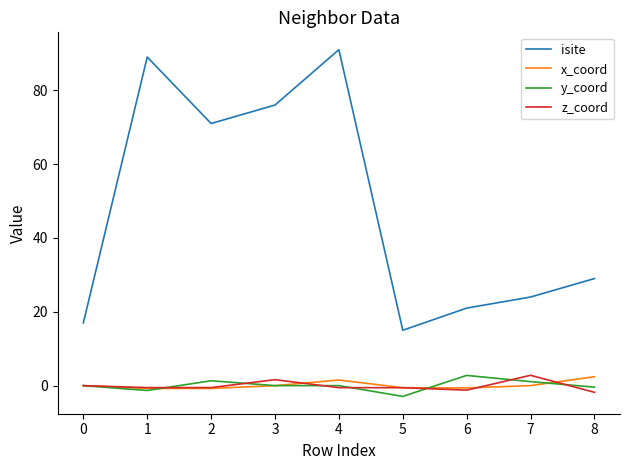

What is the difference between the isite values at 3 and 6?

55.0